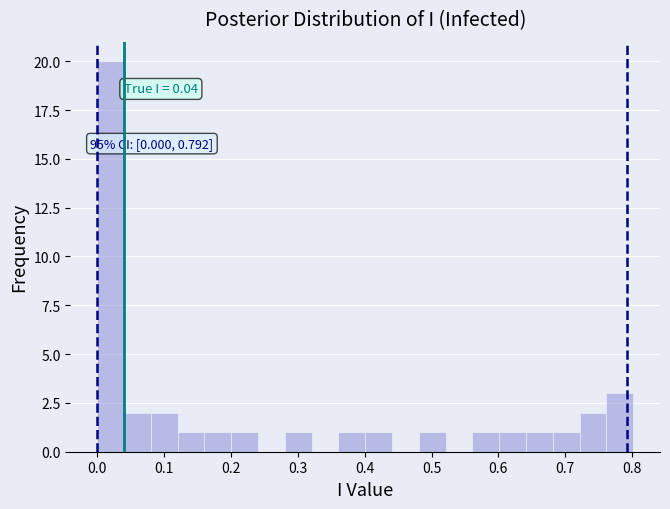

Over which range of the x-axis is the bar tallest?

0.00 to 0.04